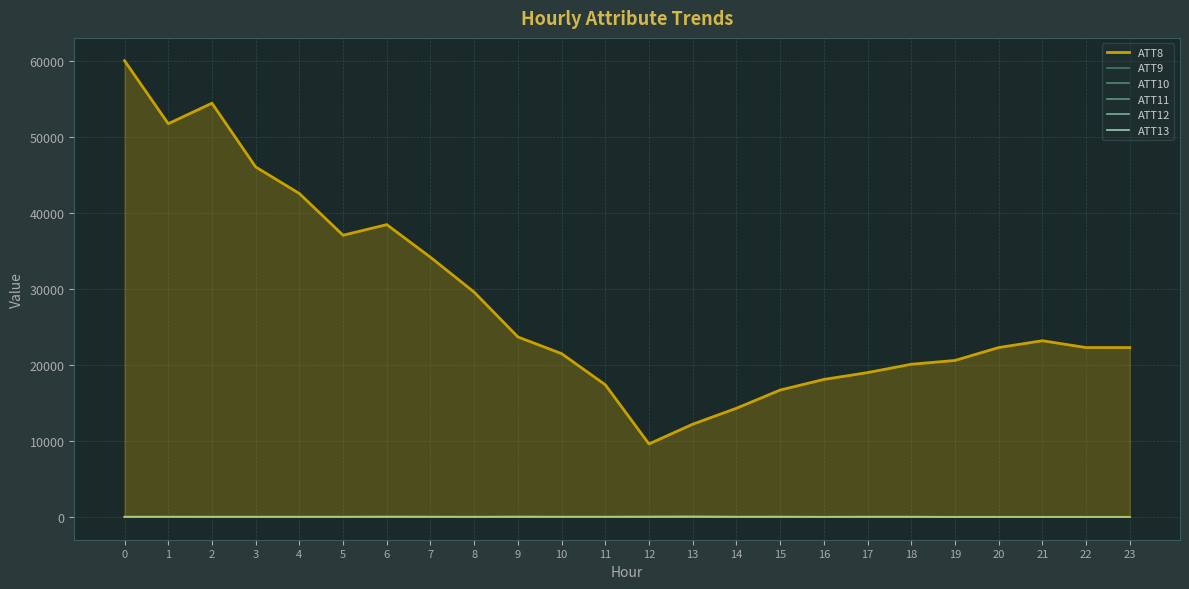

What is the lowest value of the ATT10 series?

-10.0